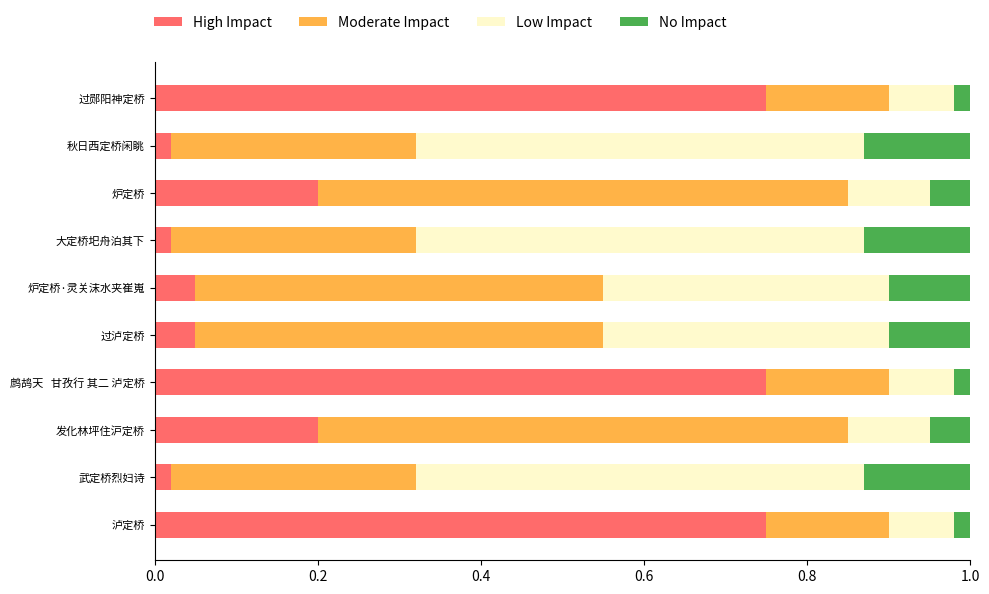

What is the total value across all series at 秋日西定桥闲眺?

1.0